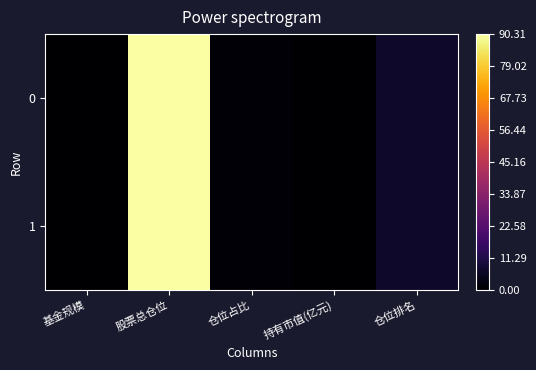

At 仓位占比, list the series in order from smallest to largest.

0, 1